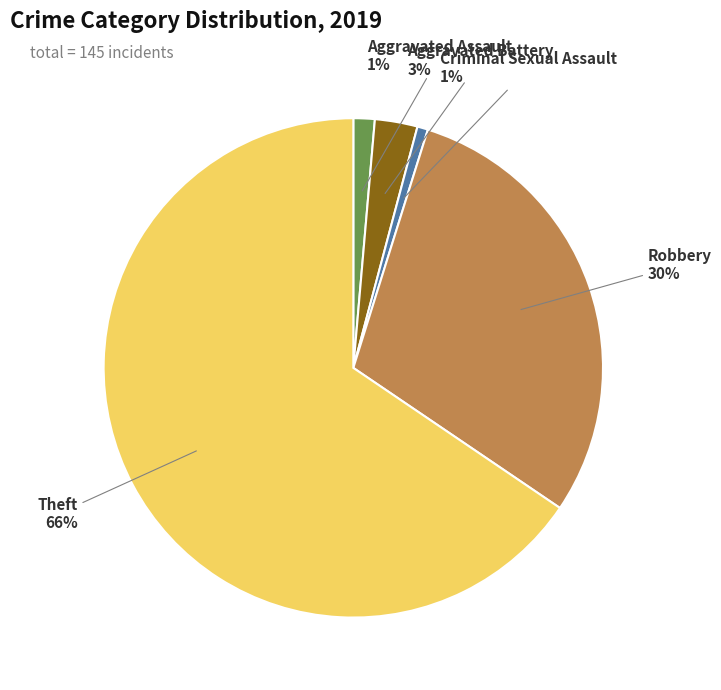

To the nearest percent, what is the difference between the Aggravated Battery and Criminal Sexual Assault slice percentages?

2%